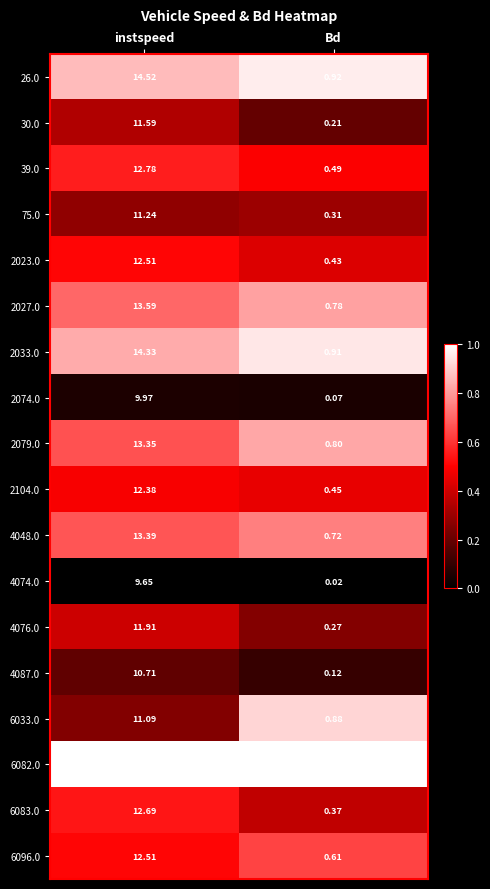

Which label corresponds to the smallest value in the chart?

Bd